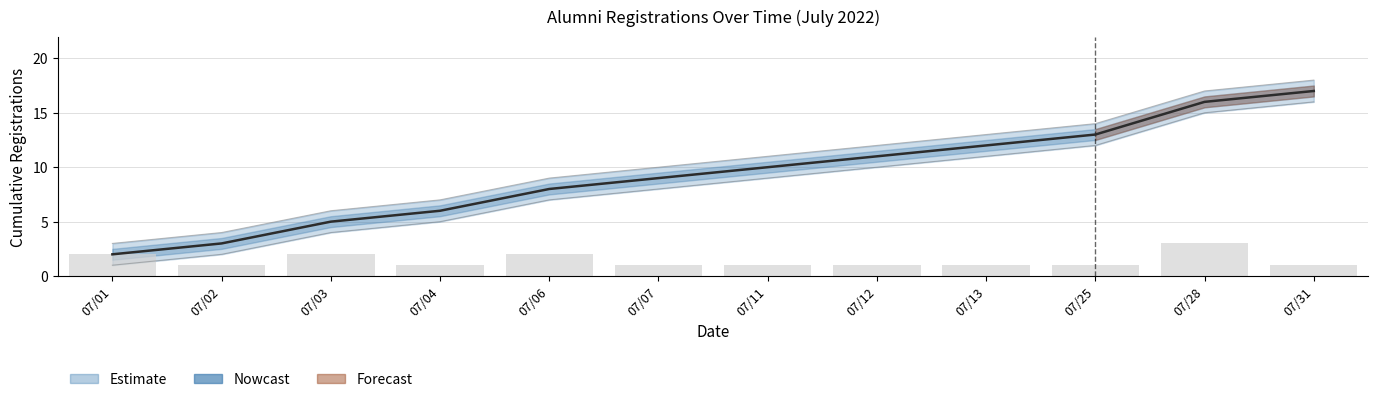

Which label corresponds to the smallest value in the chart?

07/01